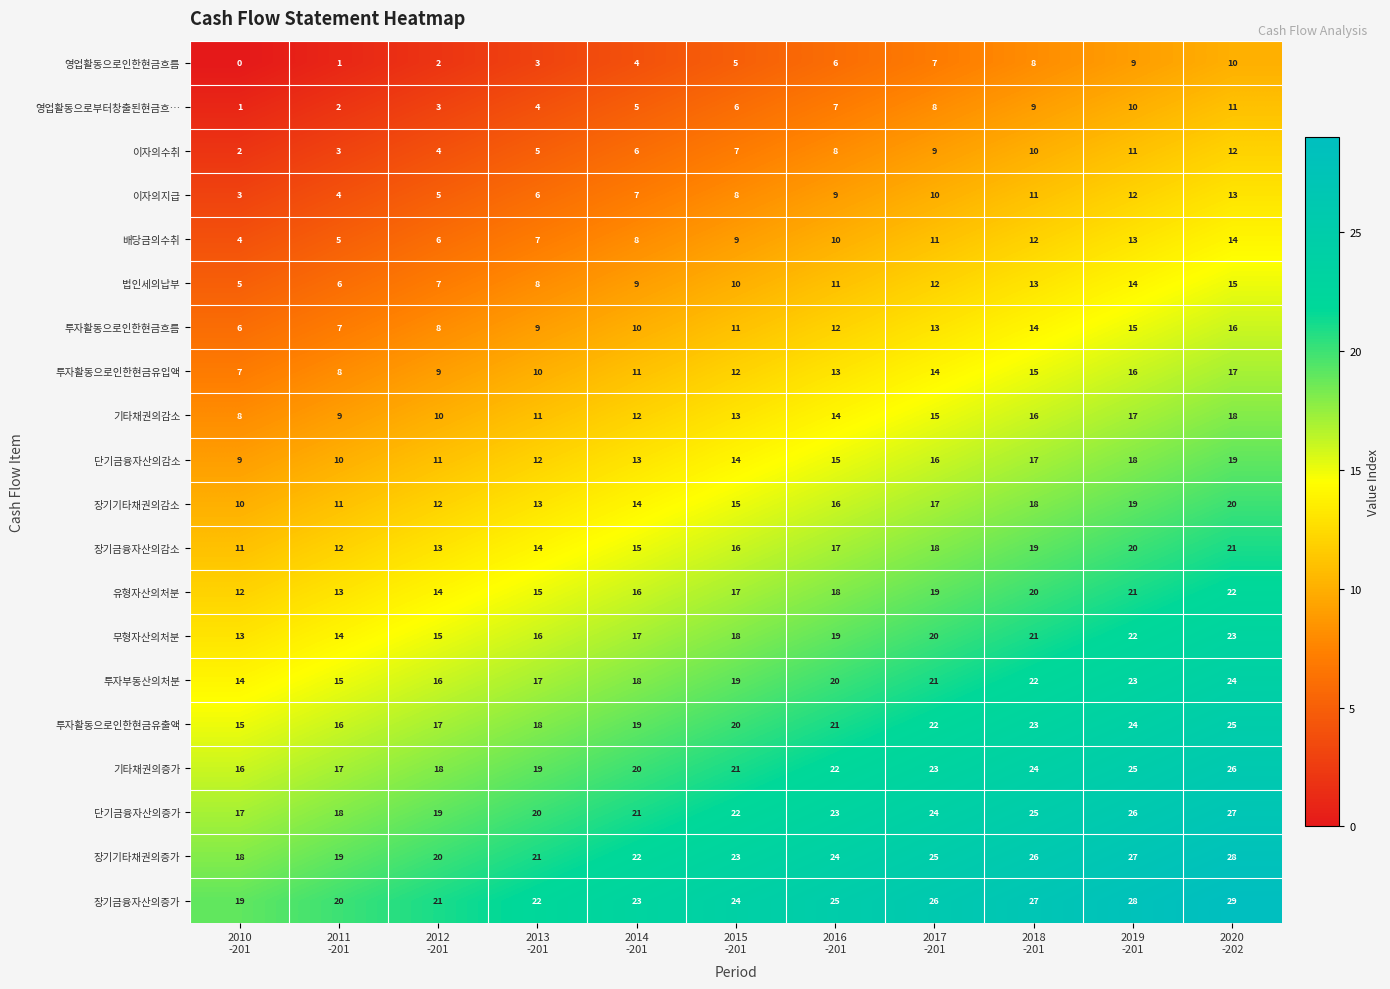

What is the difference between the maximum and minimum values in the 무형자산의처분 series?

10